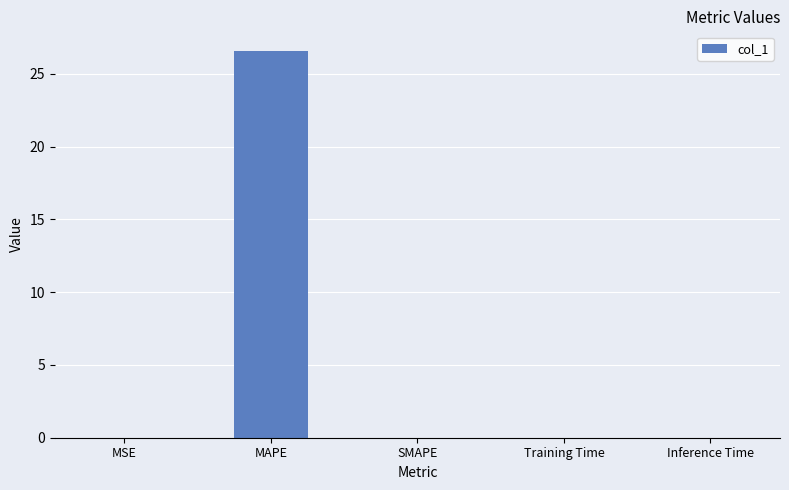

Which label corresponds to the largest value in the chart?

MAPE